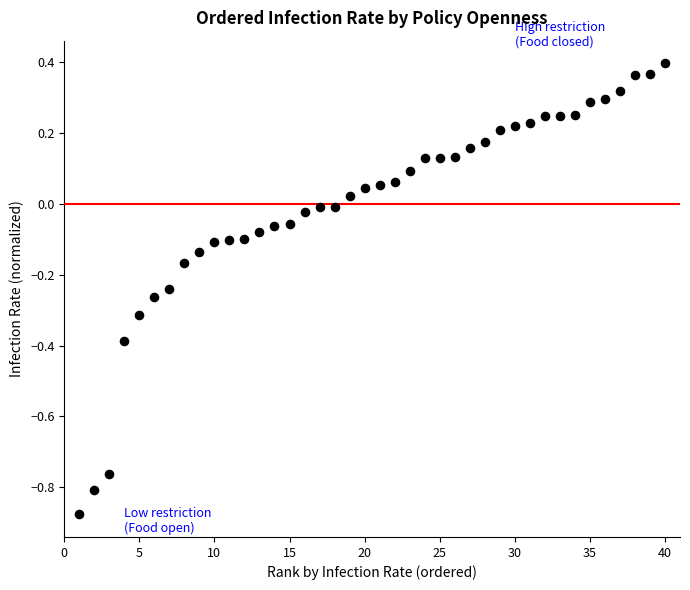

What is the range of Y values (max minus min)?

1.3